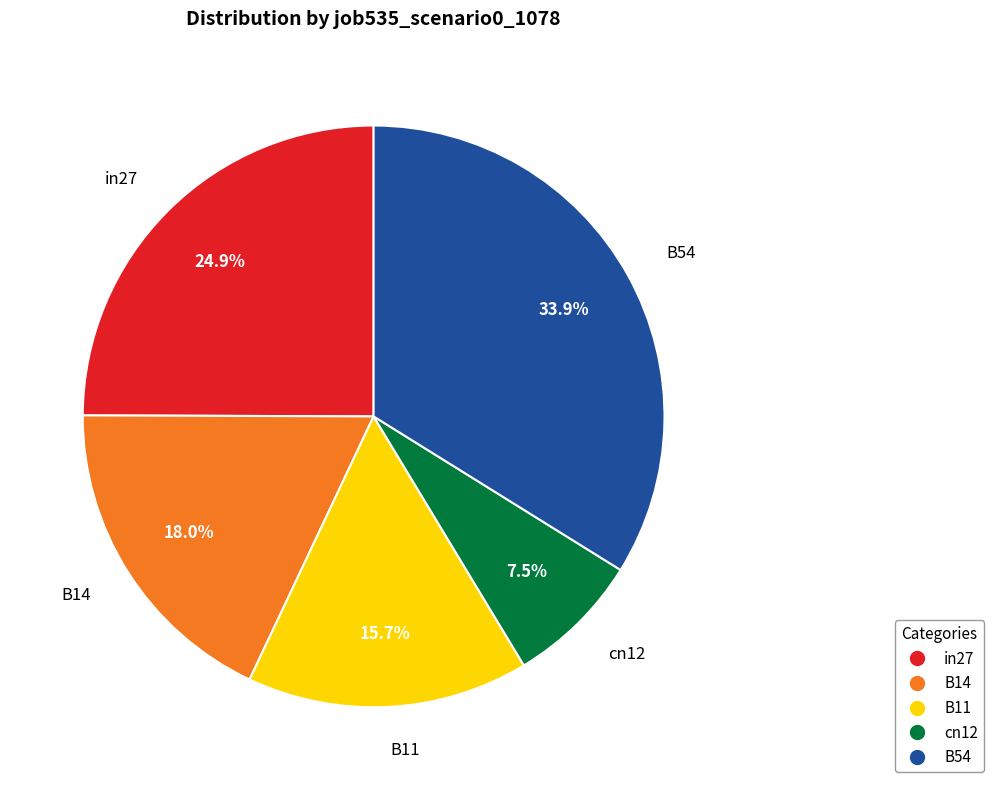

What percentage is NOT represented by in27?

75.1%